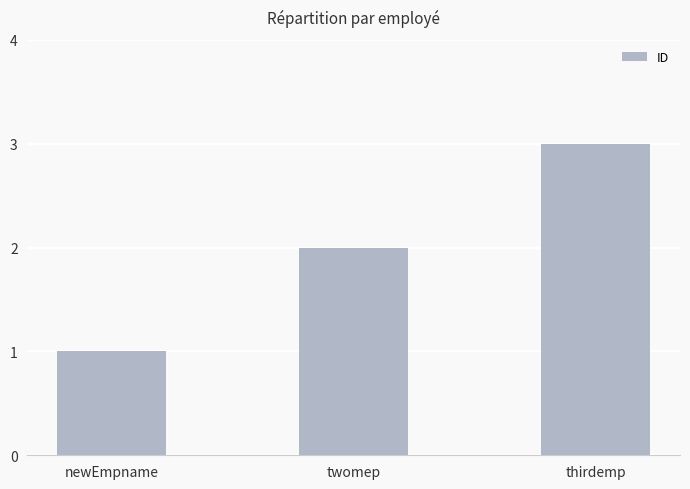

Count the number of categories in the chart.

3